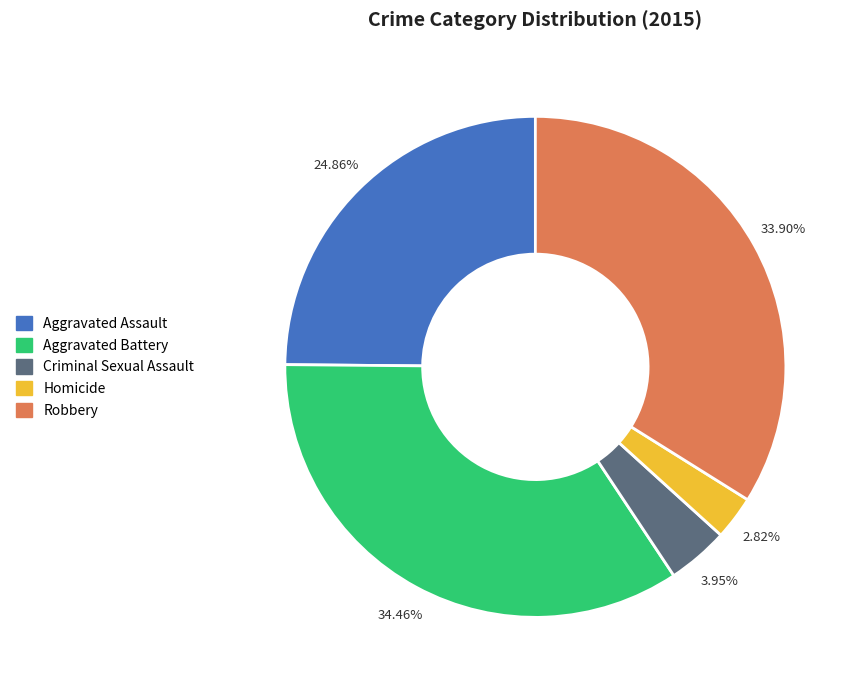

To the nearest percent, what is the average slice percentage?

20%